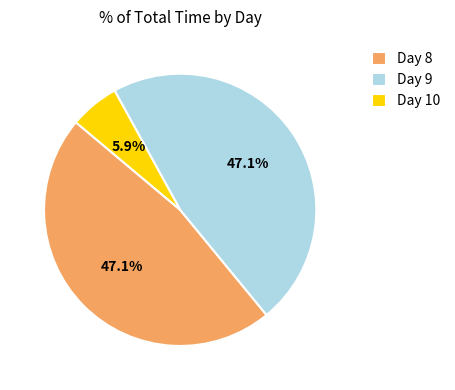

Is there any slice that represents more than half of the pie?

No